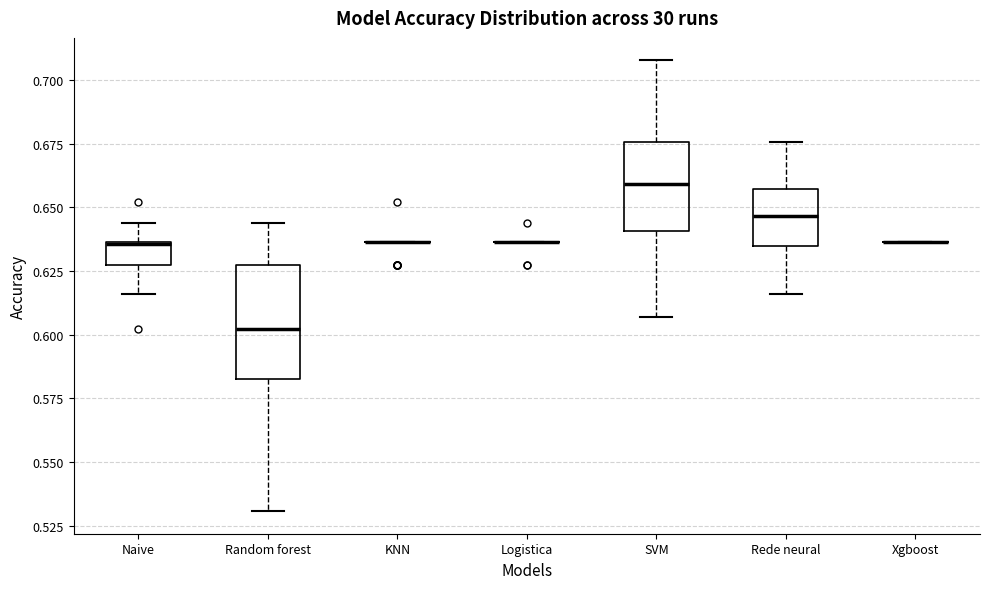

Where does the upper whisker of the box for SVM end on the y-axis? The values are not printed on the chart, so give them approximately, as read against the axis.

0.710